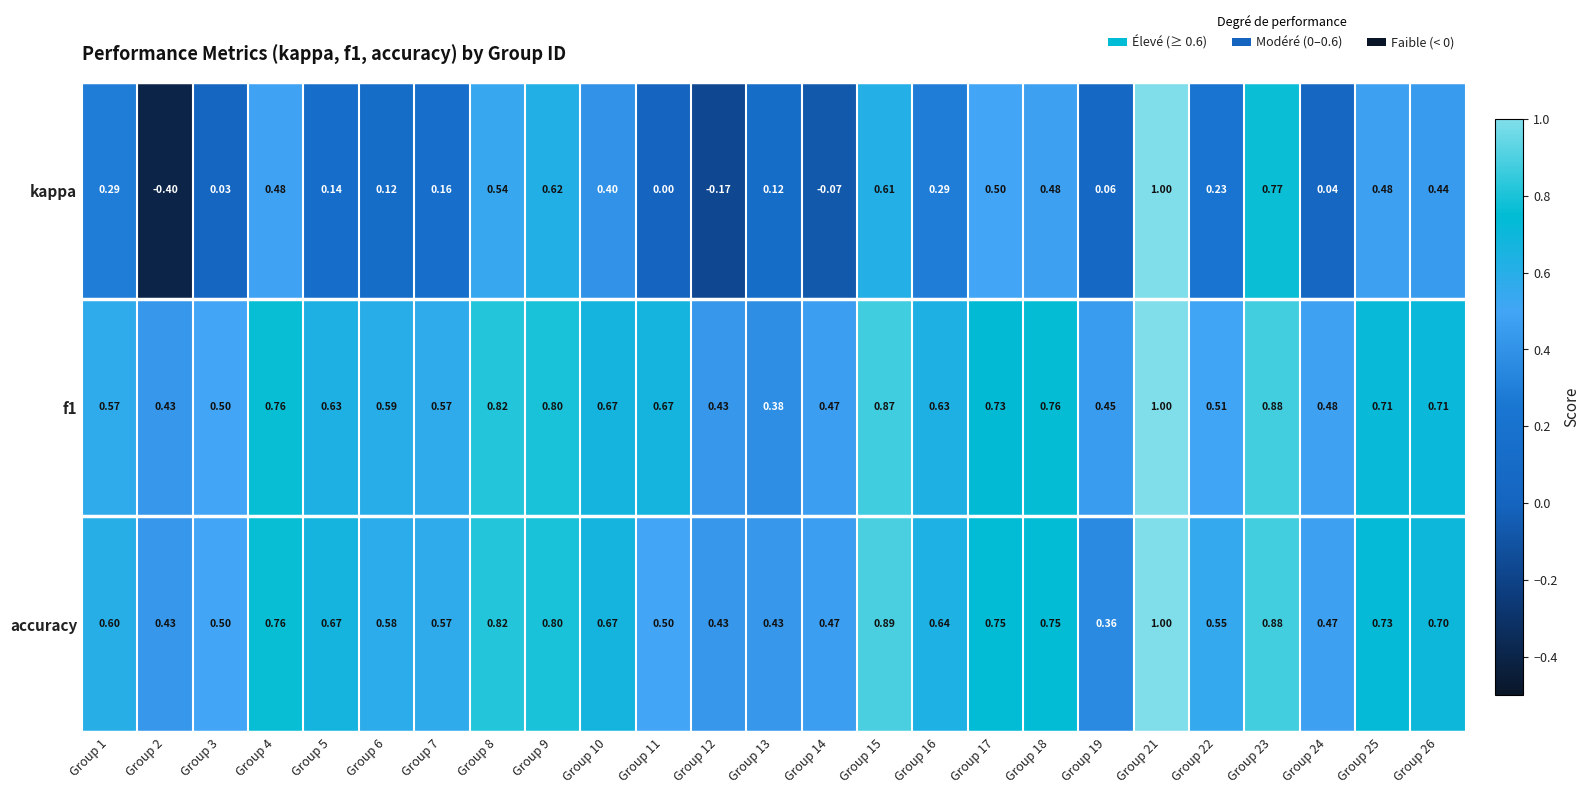

Is the value of f1 at Group 16 greater than the value of accuracy at Group 25?

No